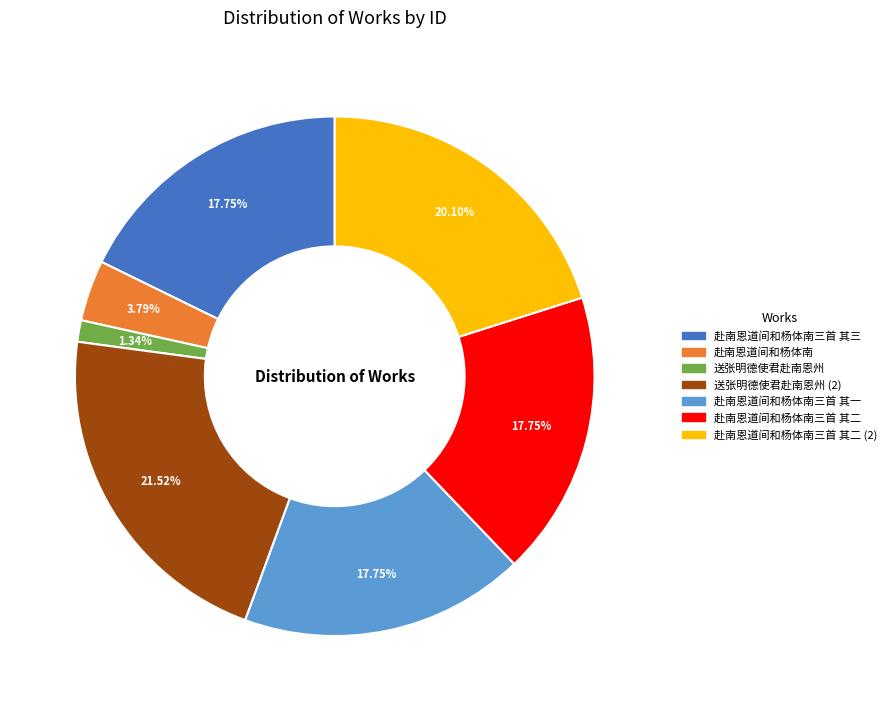

Is there a majority slice in this chart?

No